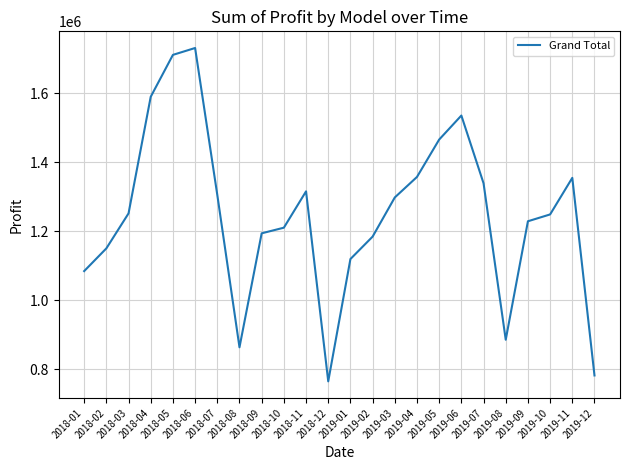

Which has a higher value, 2019-01 or 2018-02?

2018-02